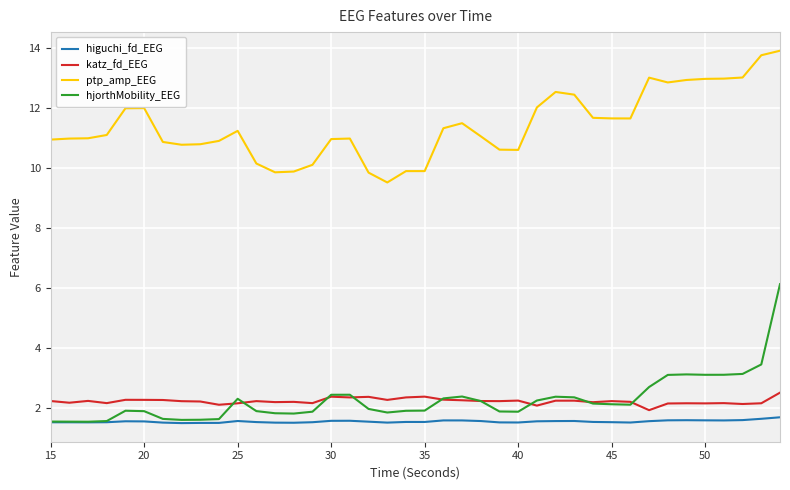

How many distinct data groups are displayed?

4